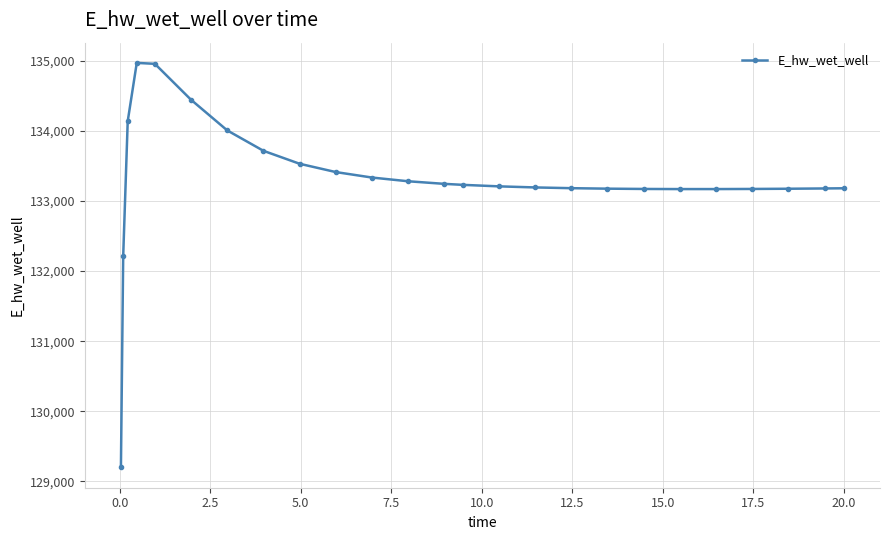

What is the difference between the maximum and minimum values?

5772.9